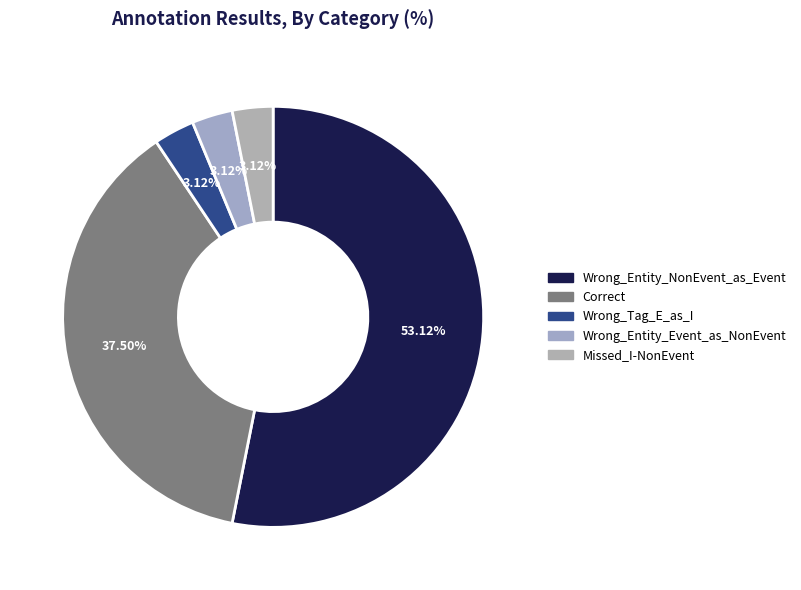

Which category accounts for the majority?

Wrong_Entity_NonEvent_as_Event